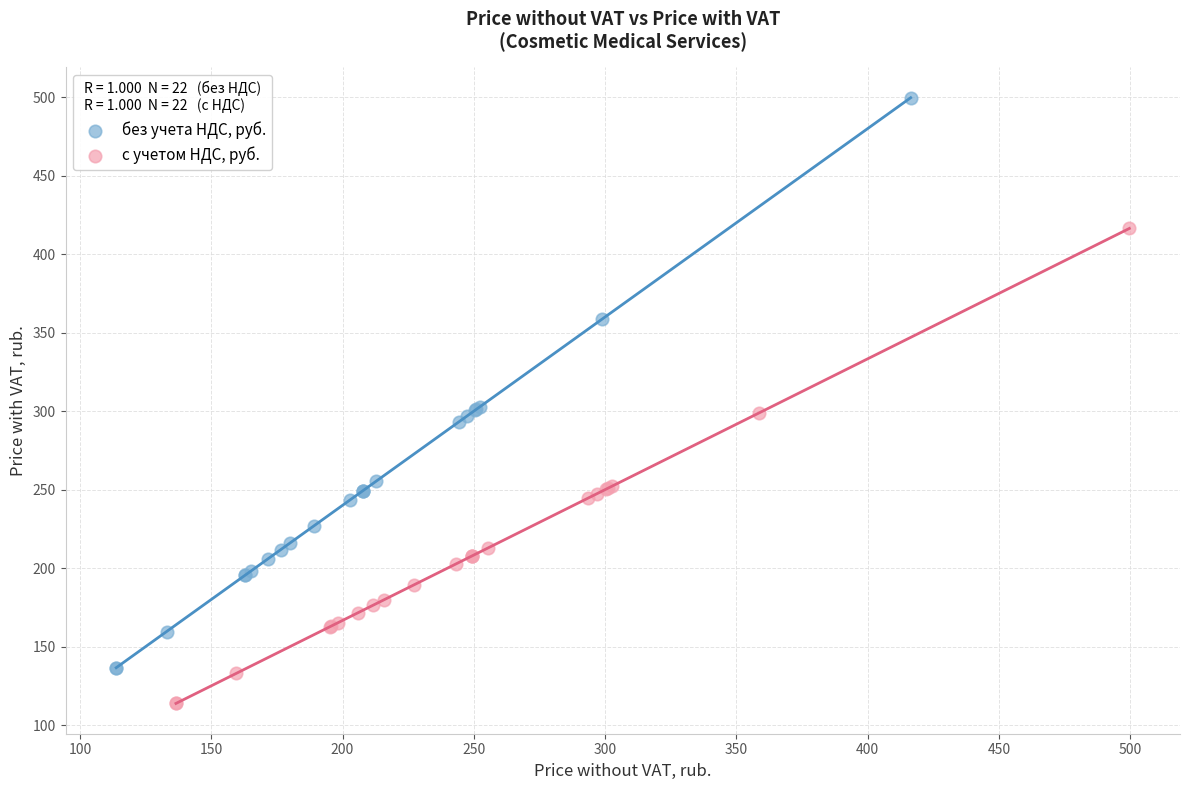

Which series has the largest Y range (max minus min)?

без учета НДС, руб.